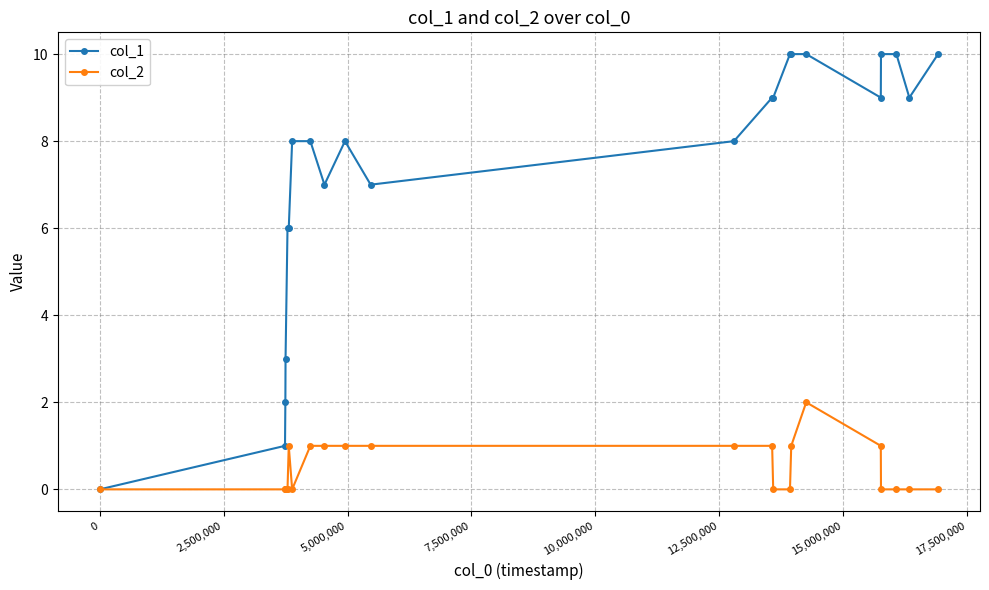

Which series has the largest total across all categories?

col_1